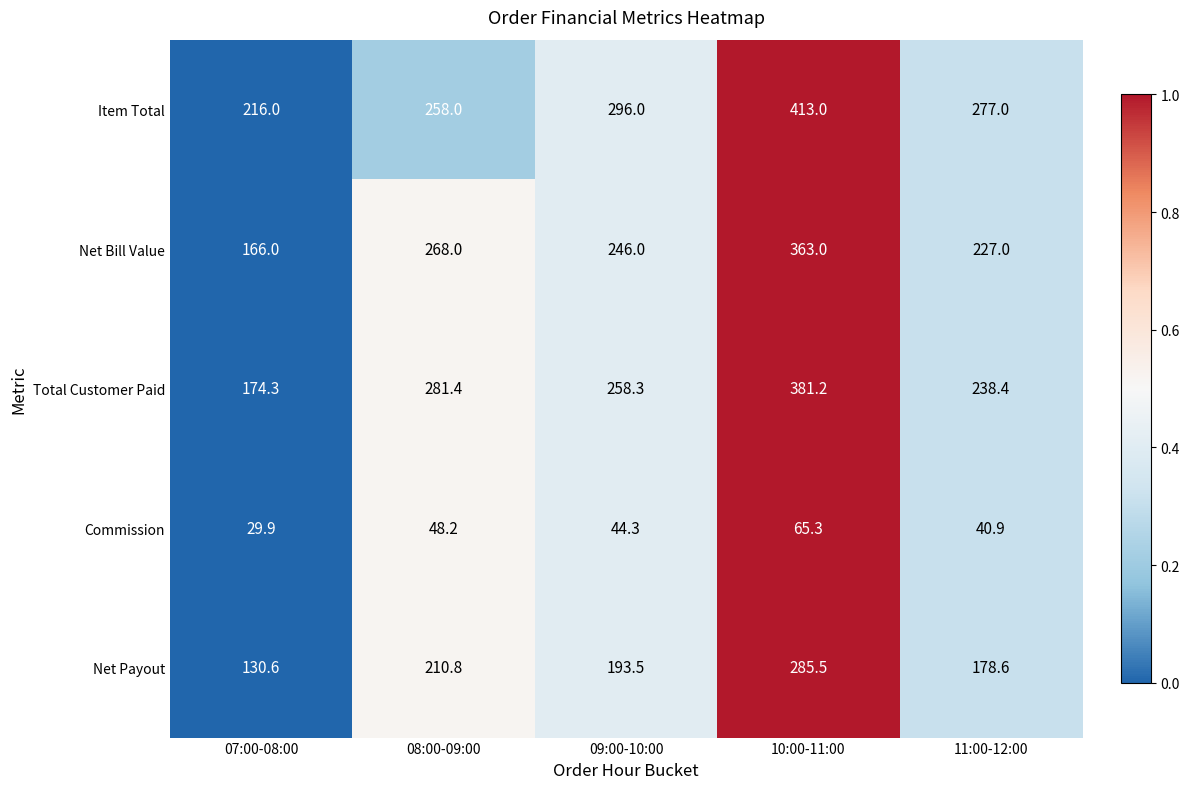

What is the average value of the Item Total series?

292.0